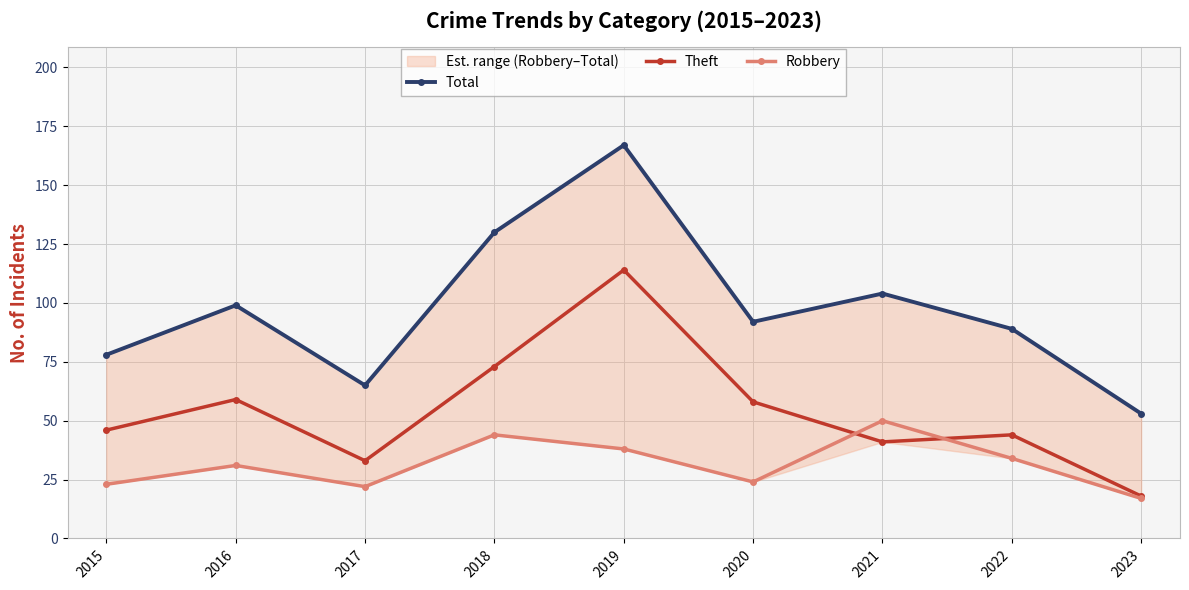

What is the total value across all series at 2019?

319